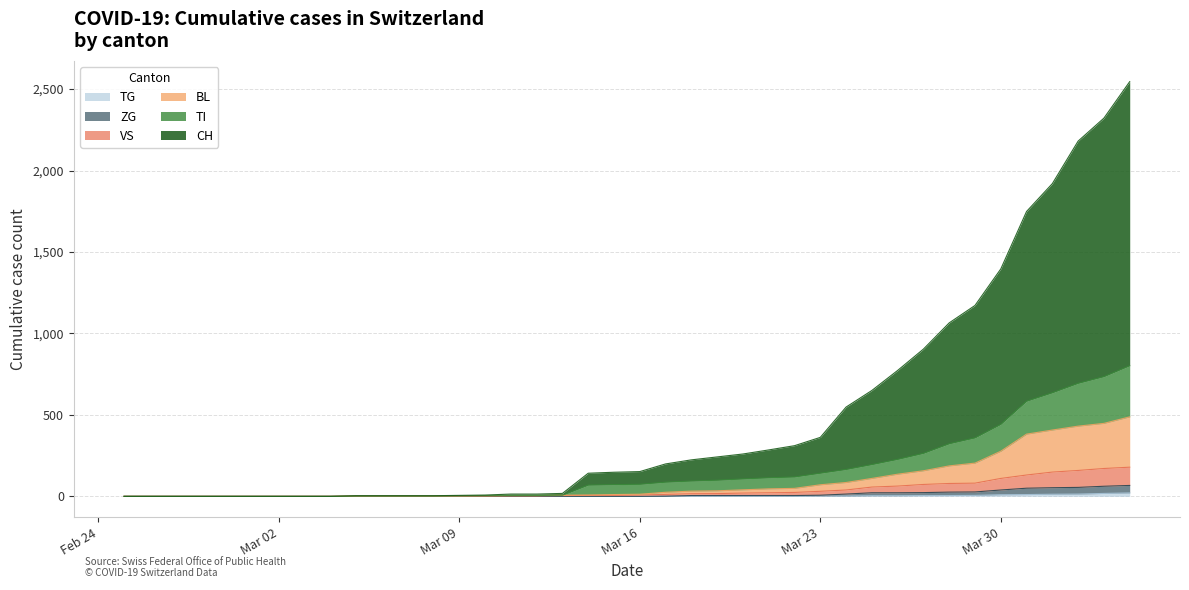

True or false: TG and CH intersect in this chart.

False